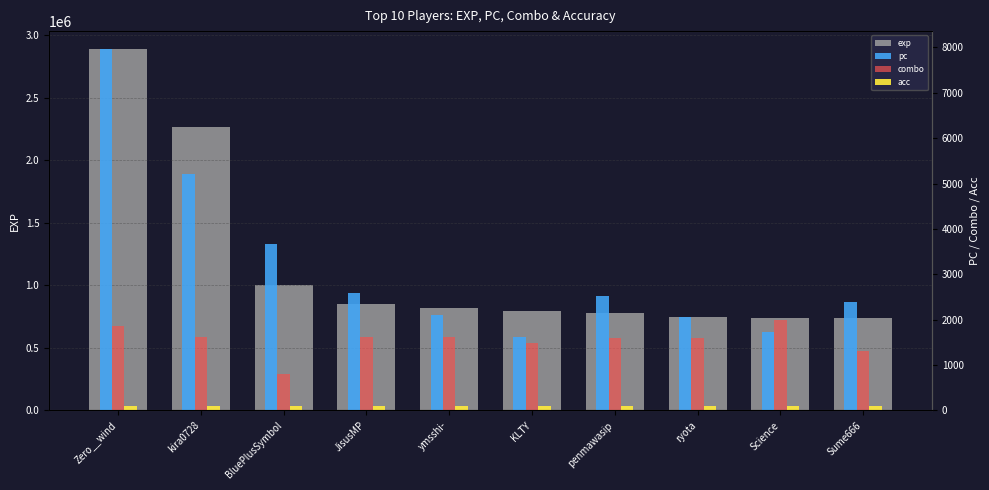

Where is acc nearest to the value 95?

Sume666